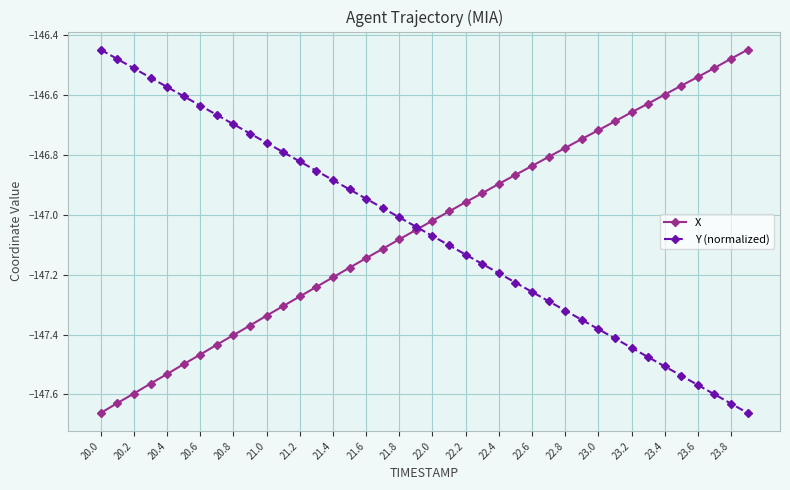

How many data points does each series have?

40